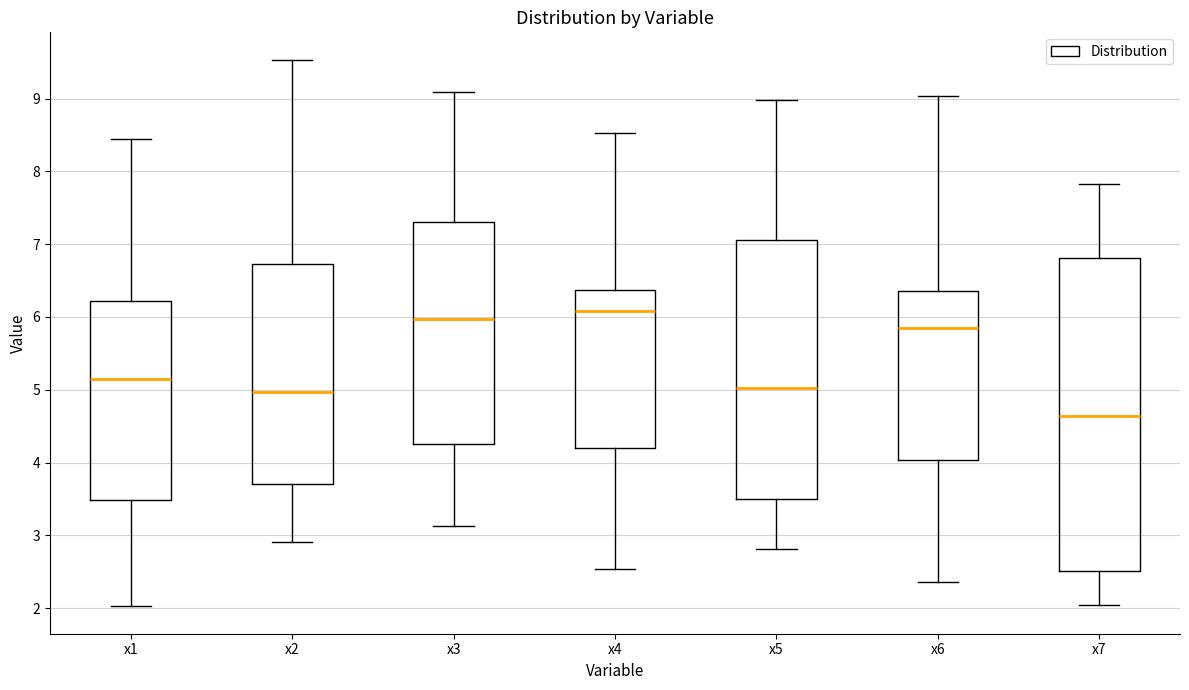

Where does the median line of the box for x4 sit on the y-axis? The values are not printed on the chart, so give them approximately, as read against the axis.

6.1